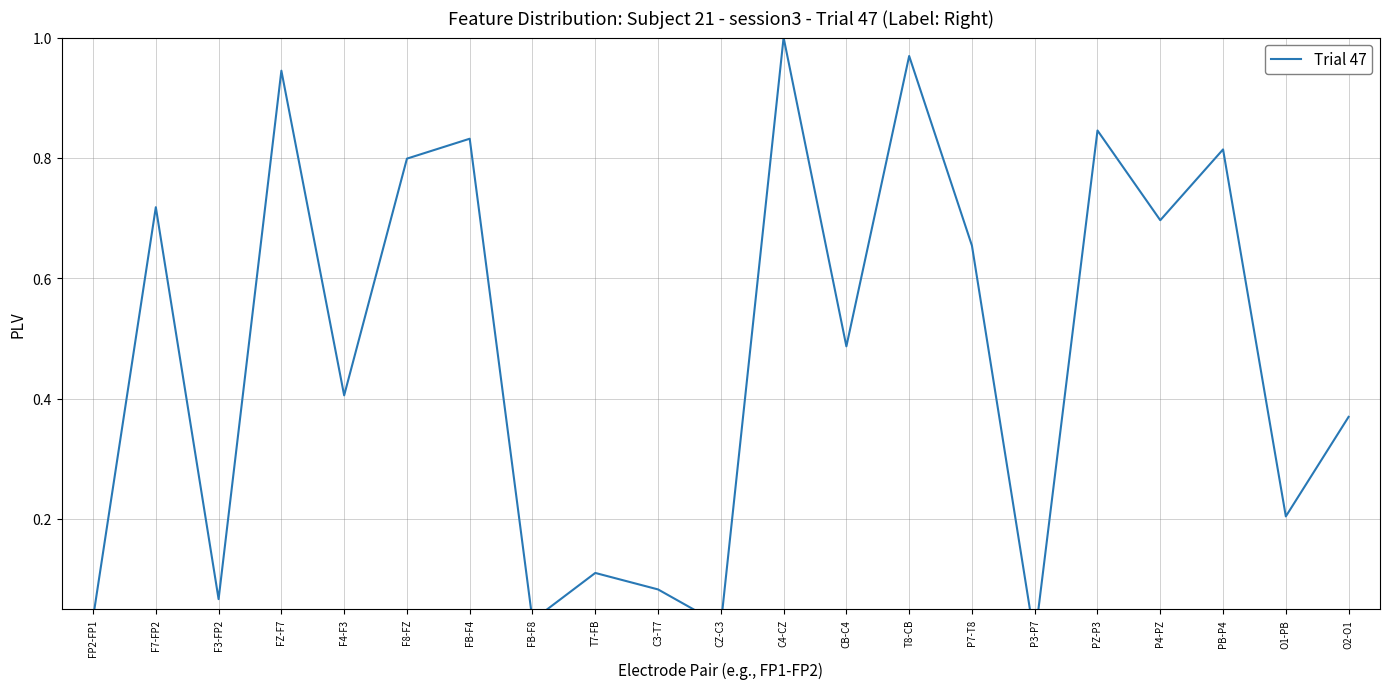

What is the value of the 5th point from the left?

0.4